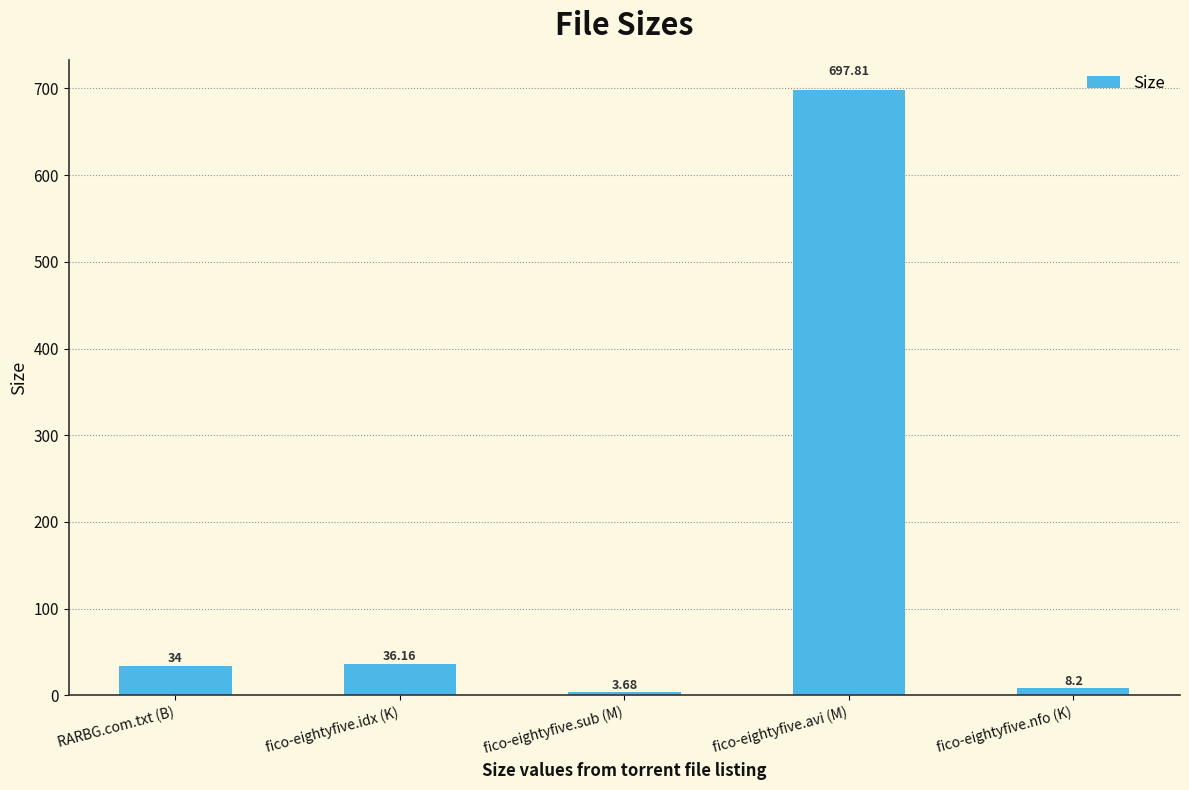

Count the number of data series in this chart.

1